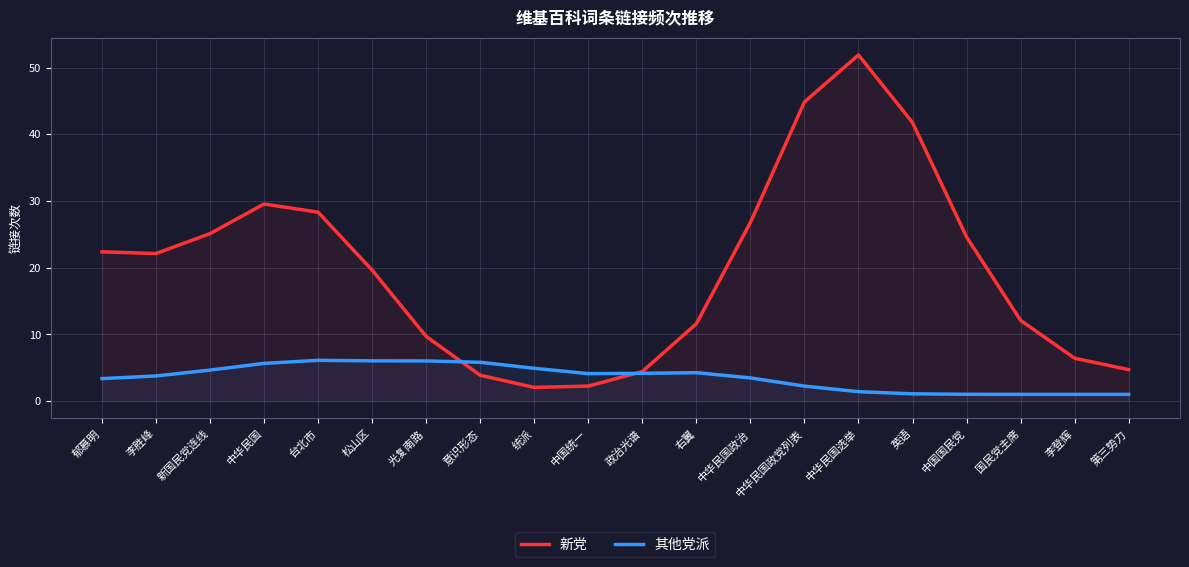

How many values in the 其他党派 series exceed 4?

10